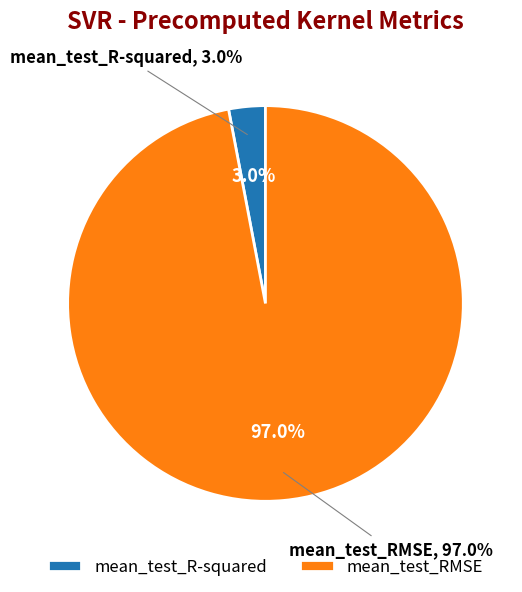

What percentage do mean_test_R-squared and mean_test_RMSE together represent?

100.0%